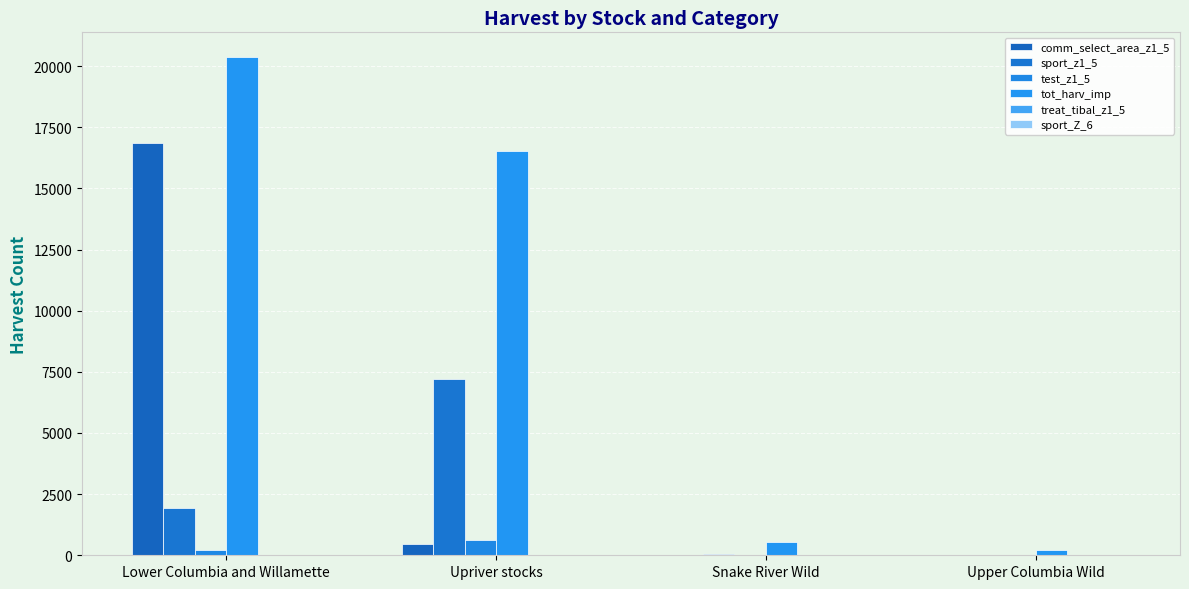

What value does the sport_Z_6 series have at Upriver stocks?

18.0